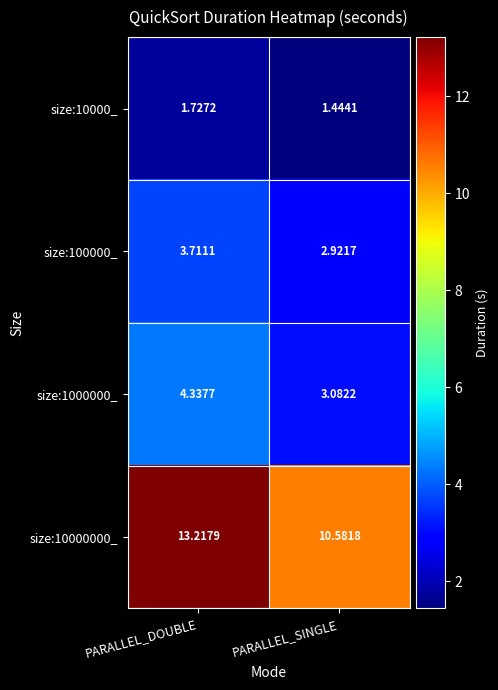

Which category has the lowest value across all series?

PARALLEL_SINGLE